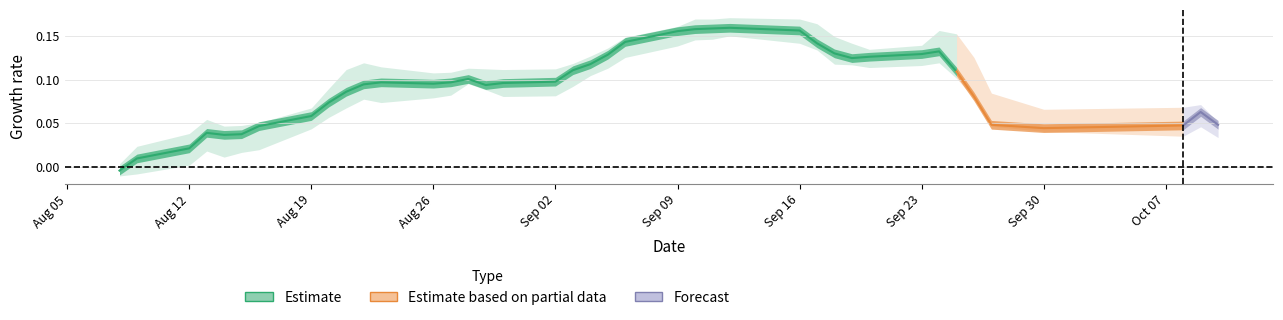

Is this an area chart (filled region under the line)?

No